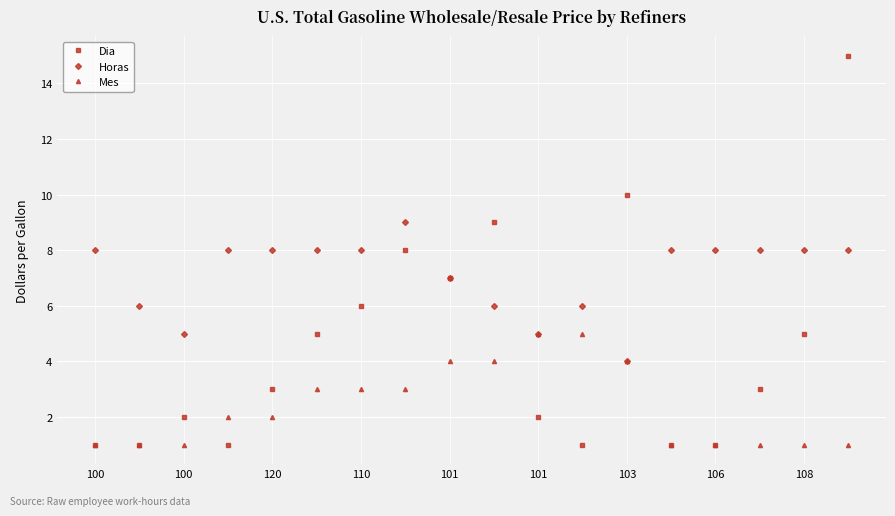

Rank the series by their maximum value, from highest to lowest.

Dia, Horas, Mes